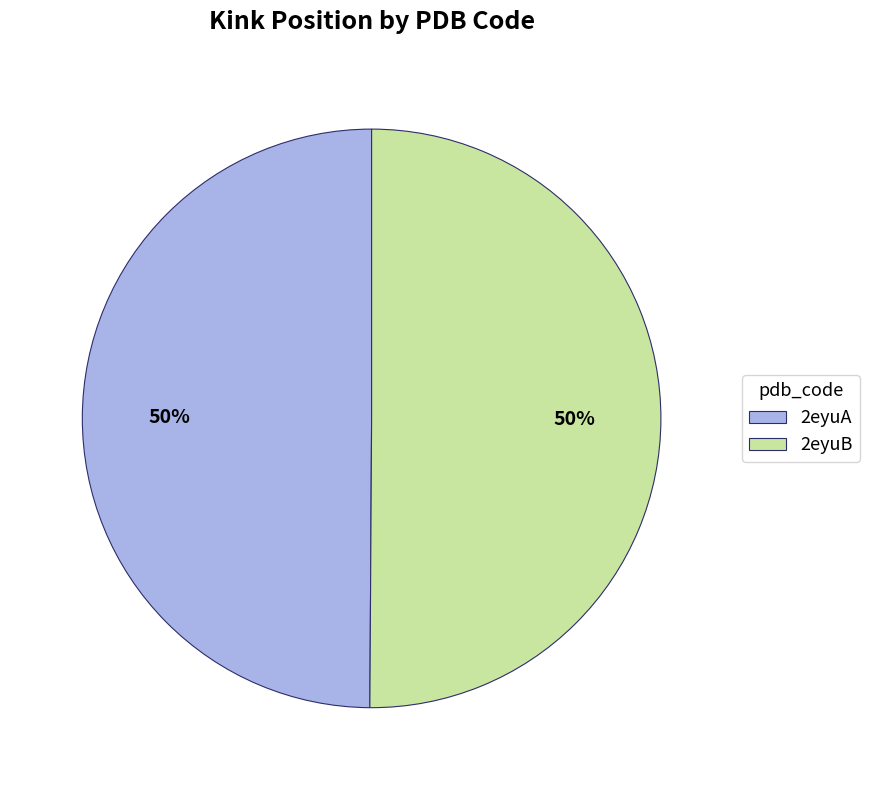

What percentage is the 2eyuB slice, to the nearest percent?

50%